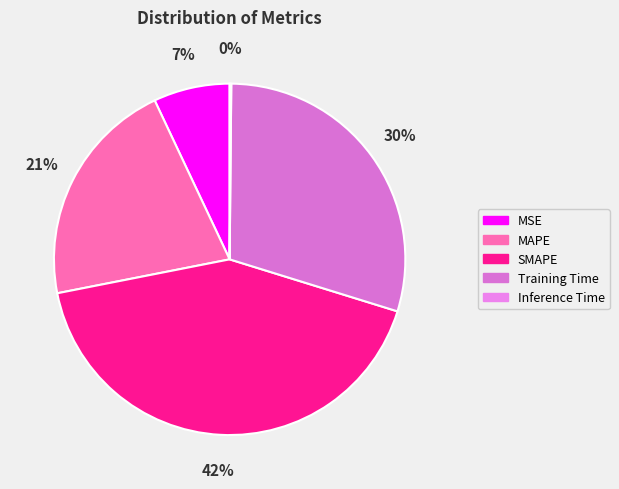

How many segments does this pie chart have?

5